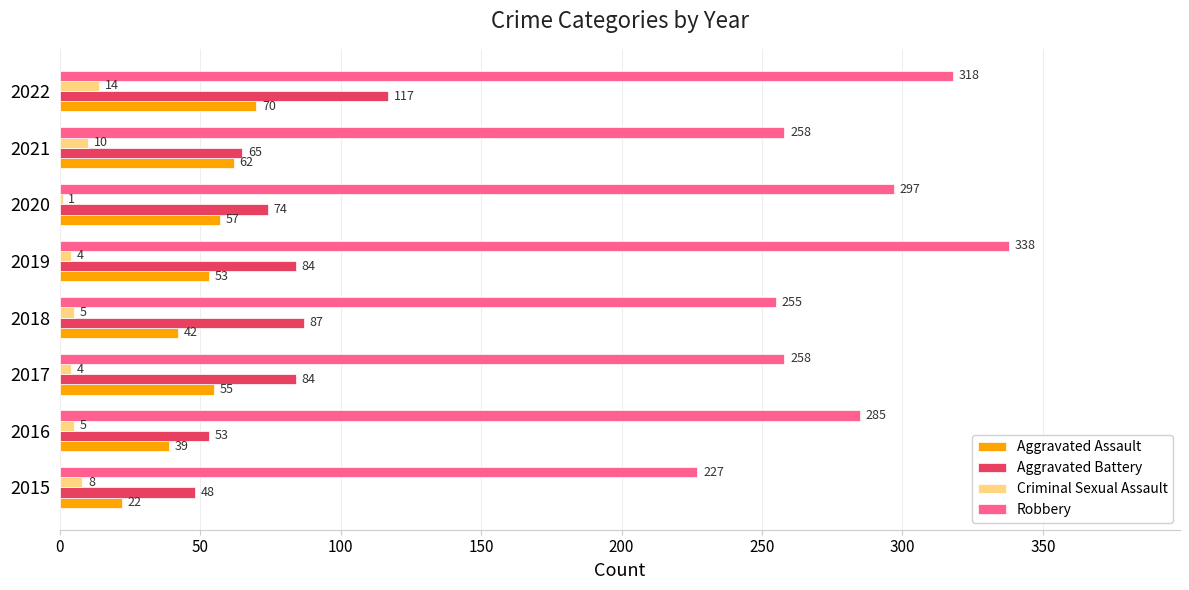

The value of Criminal Sexual Assault at 2022 is 14. True or false?

True